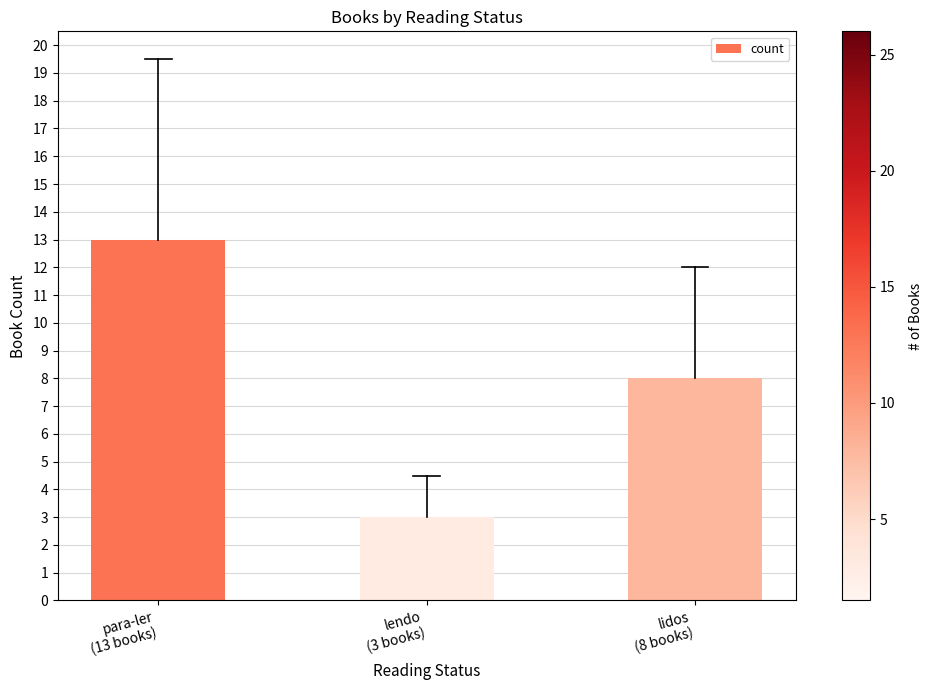

What is the average value?

8